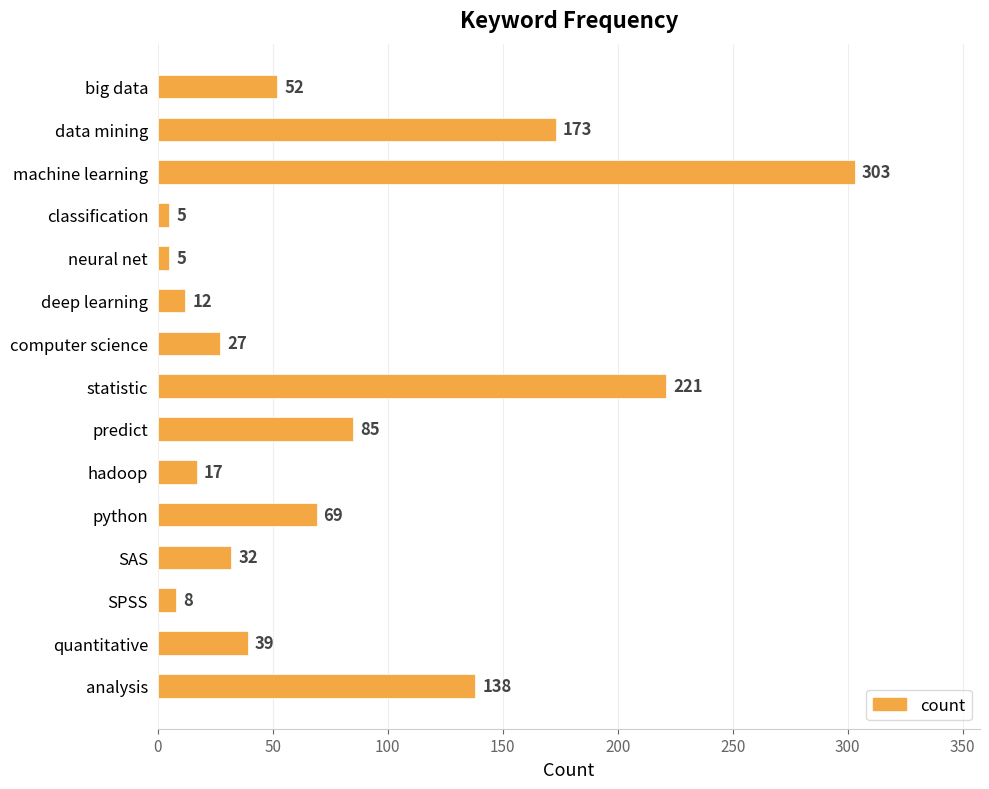

At which label is the value closest to 154?

analysis